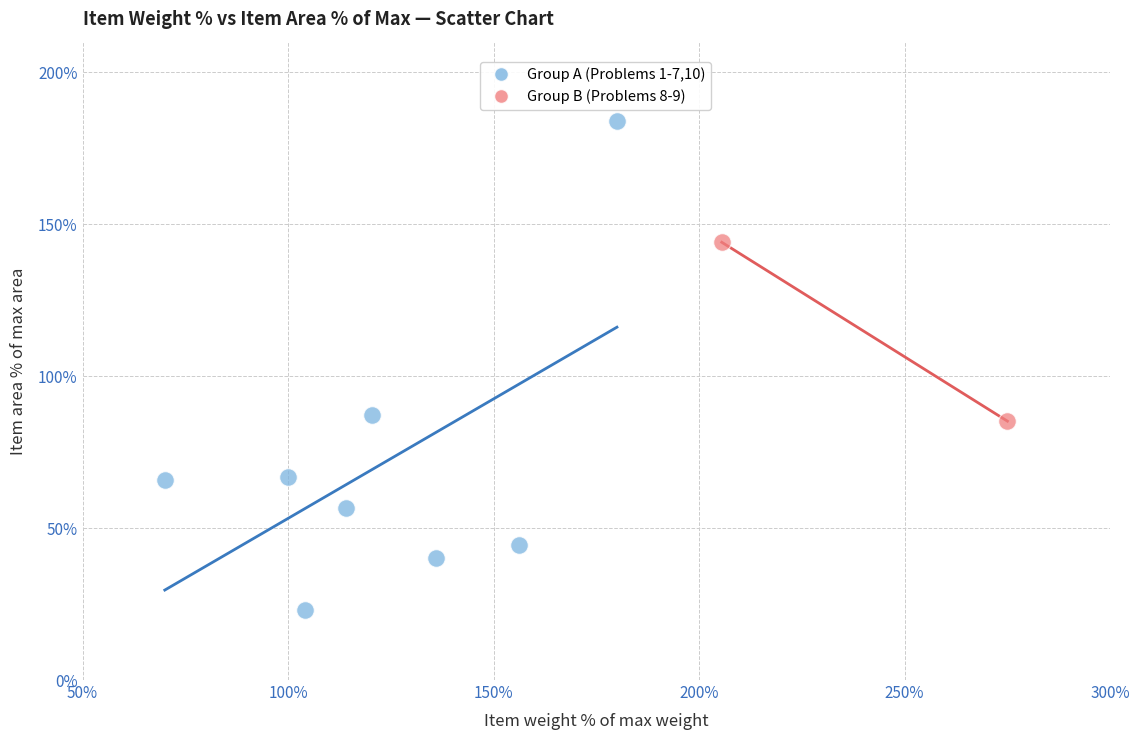

Which series contains the lowest Y value?

Group A (Problems 1-7,10)